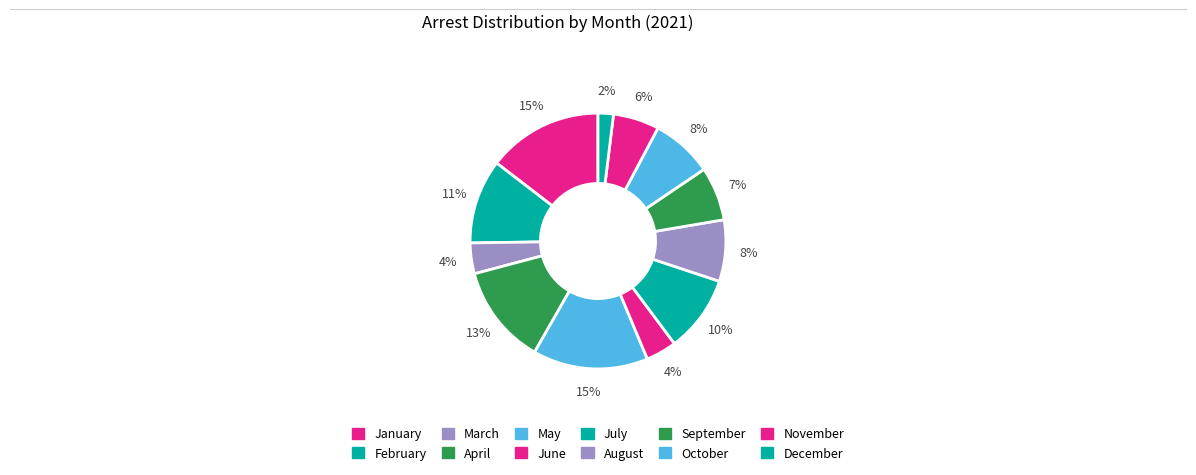

What percentage is the March slice, to the nearest percent?

4%